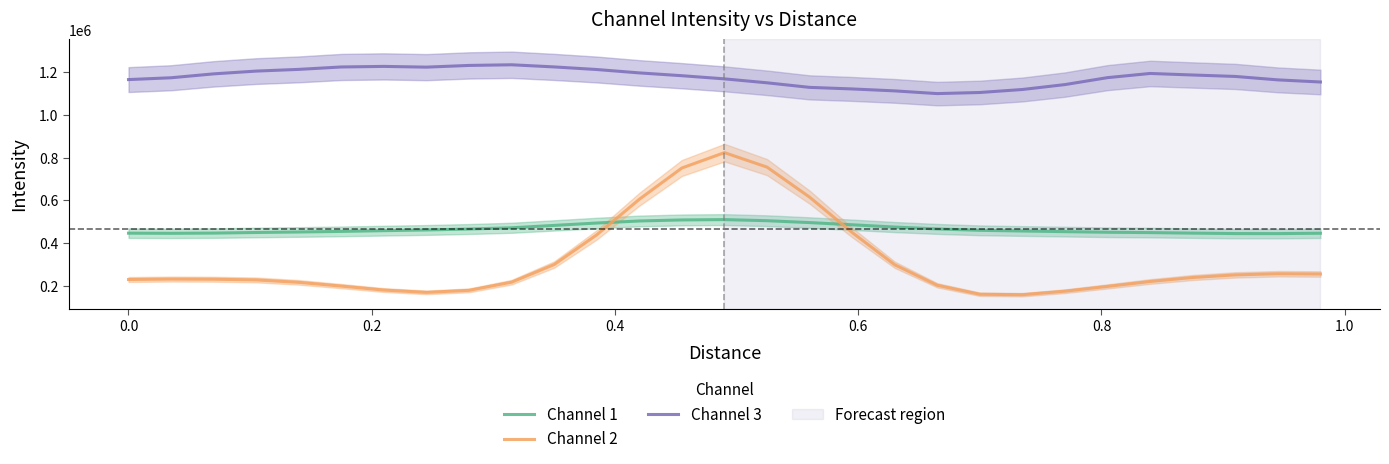

Count the number of data series in this chart.

3